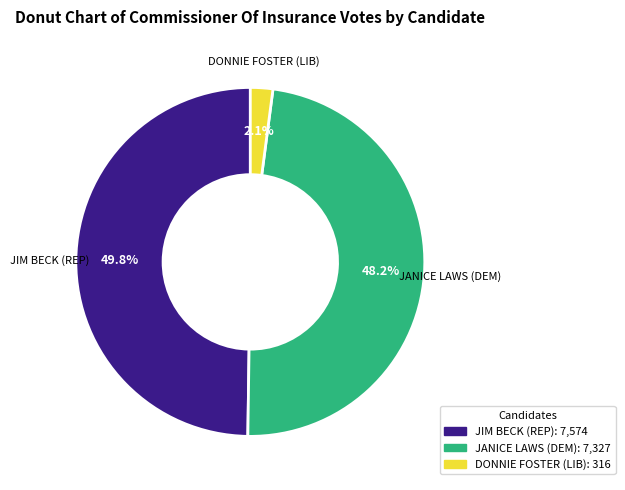

Between DONNIE FOSTER (LIB) and JANICE LAWS (DEM), which is larger?

JANICE LAWS (DEM)